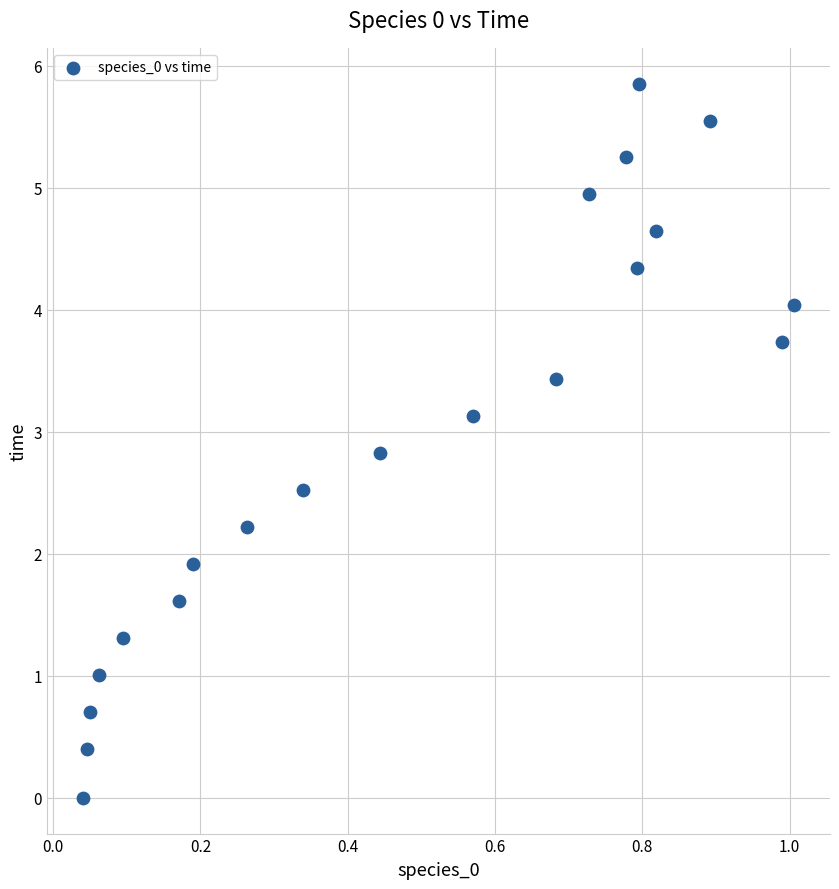

What Y value in the scatter plot is closest to 2?

1.9